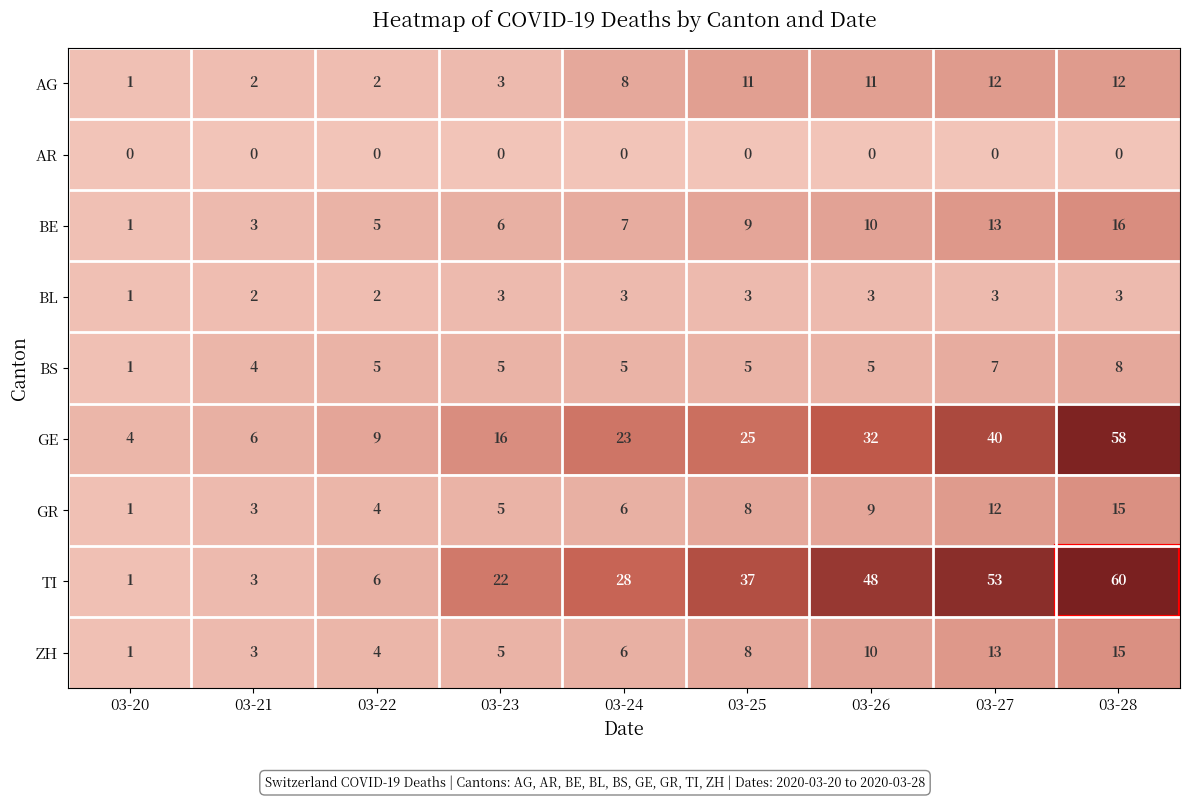

Which series has the largest range (max minus min)?

TI